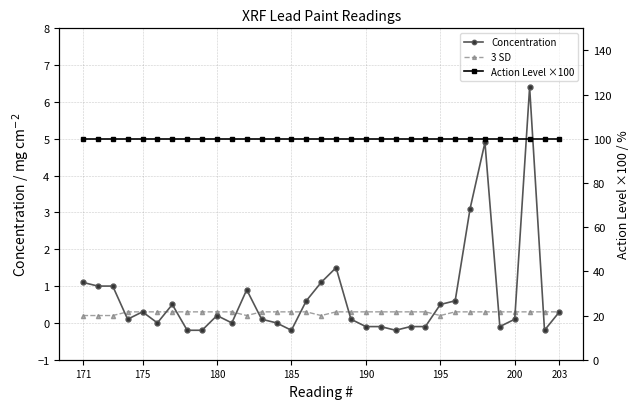

At which label is Action Level ×100 closest to 100?

171